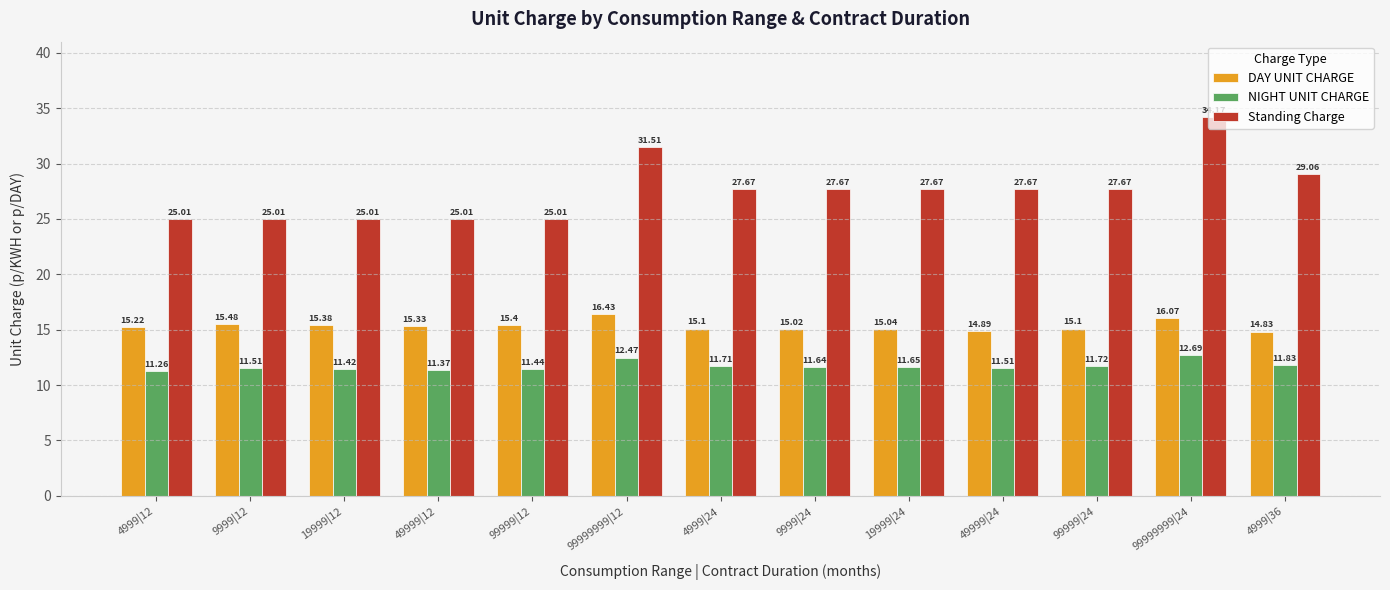

What is the difference between the highest and lowest values at 49999|12?

13.6